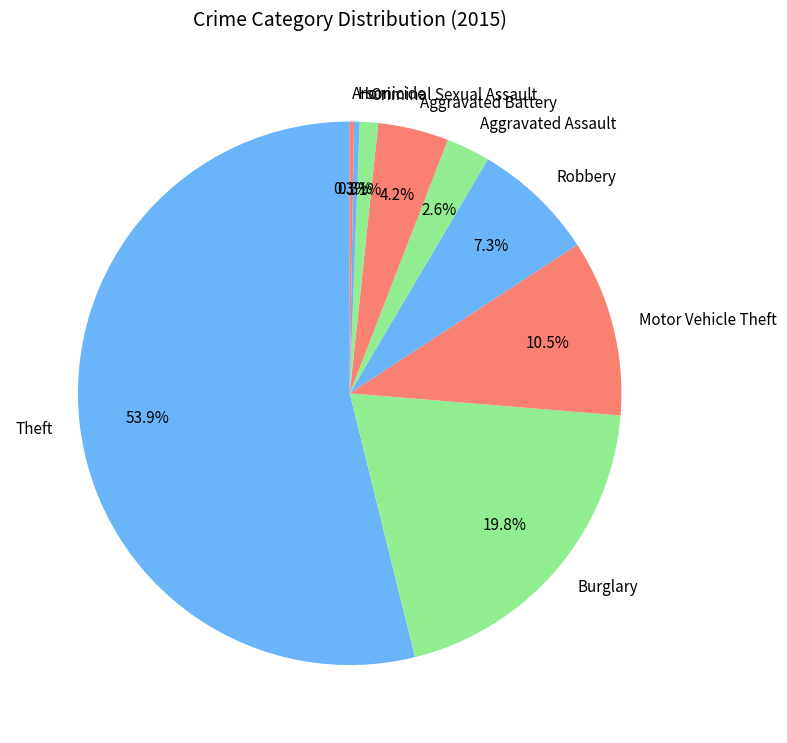

What percentage is the Burglary slice, to the nearest percent?

20%